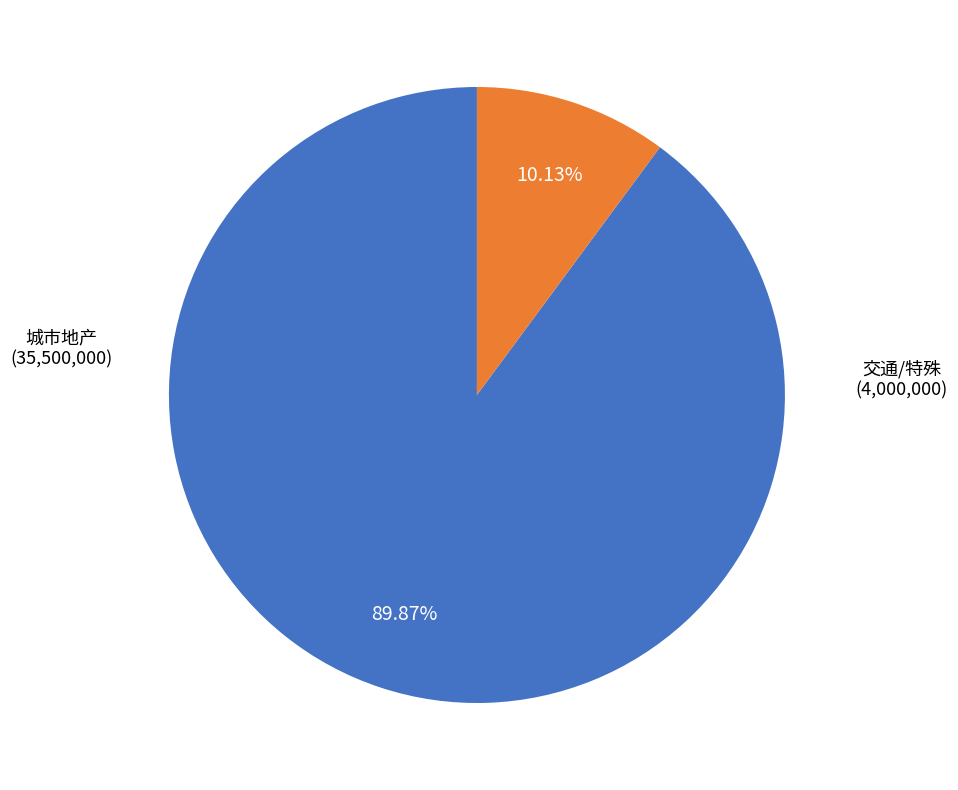

Does any single category account for the majority?

Yes